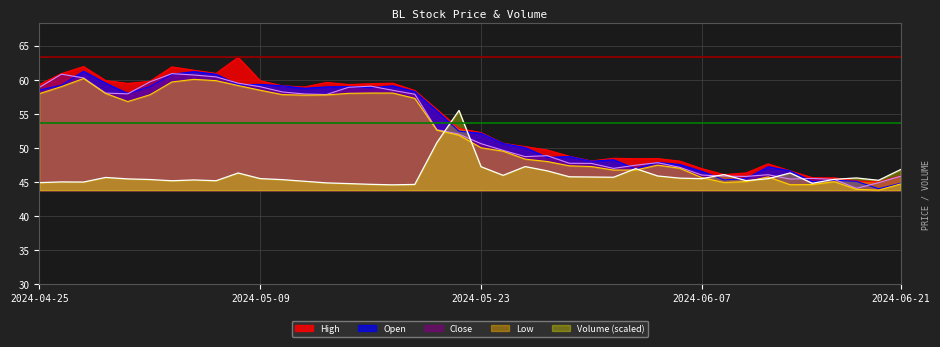

Does the chart display data point markers on the line(s)?

No